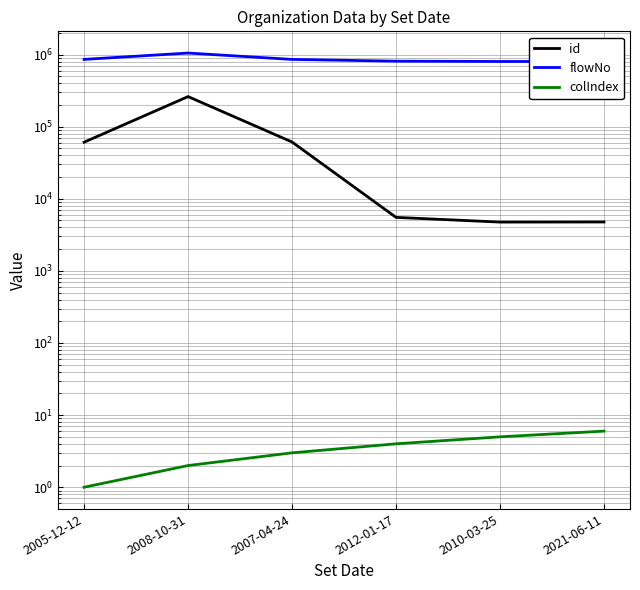

List the series in order of their peak value, highest first.

flowNo, id, colIndex